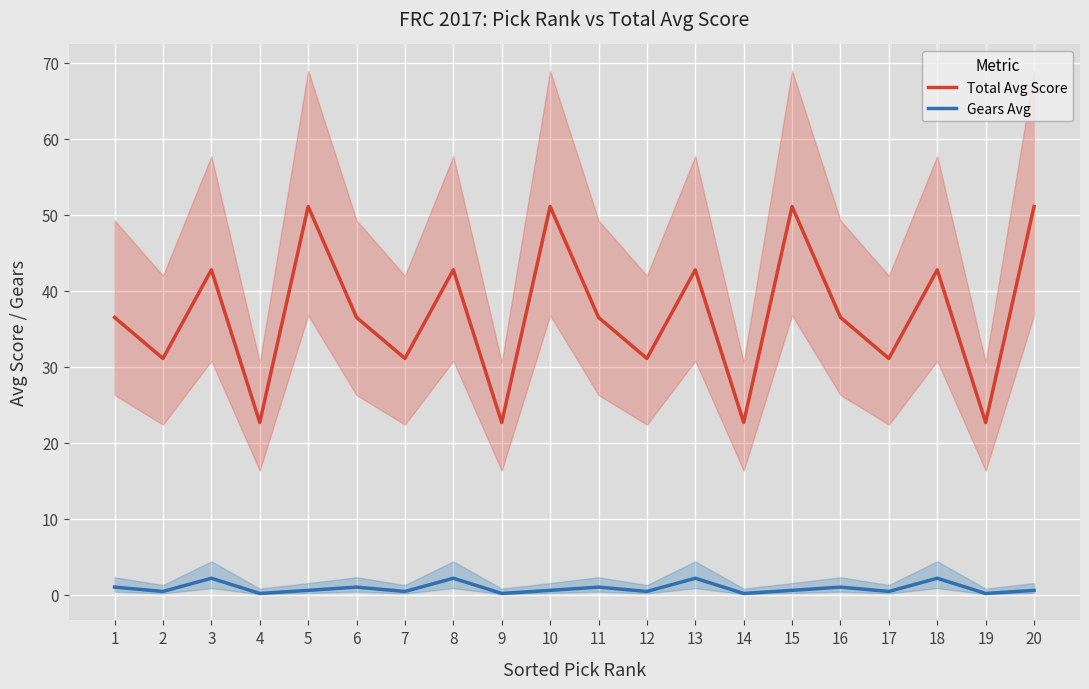

What is the average value of the Total Avg Score series?

36.8